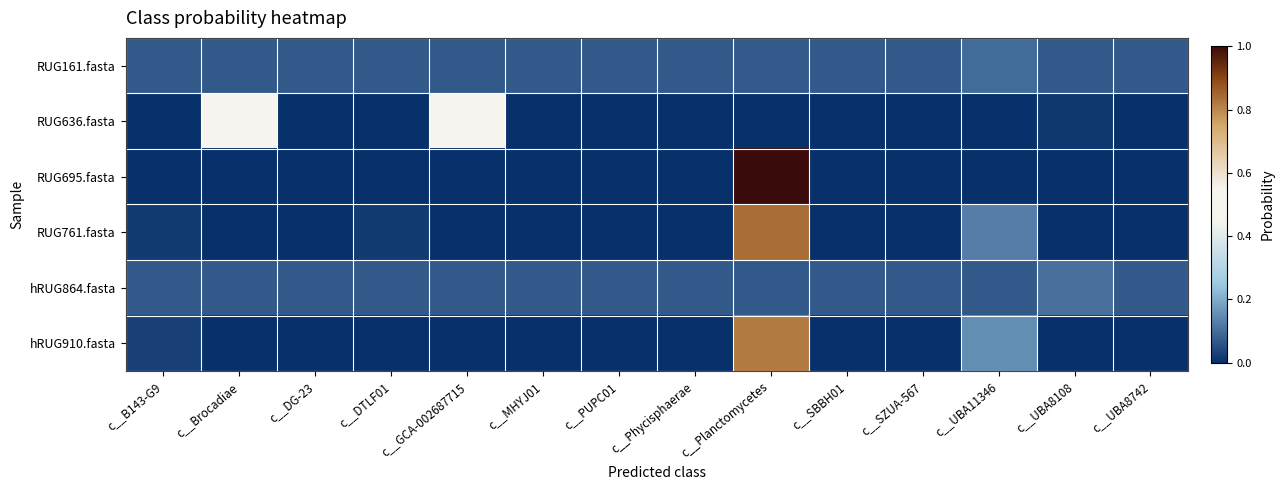

At which category is the sum across all series the highest?

c__Planctomycetes